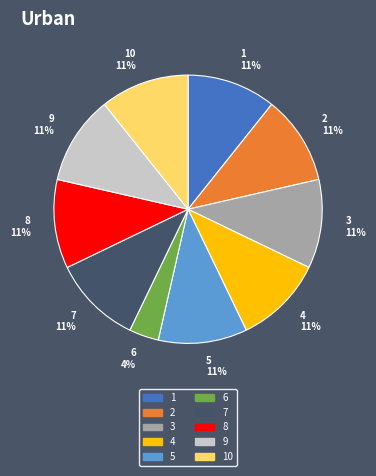

Approximately how many times larger is the value at 8 compared to 2?

1.0